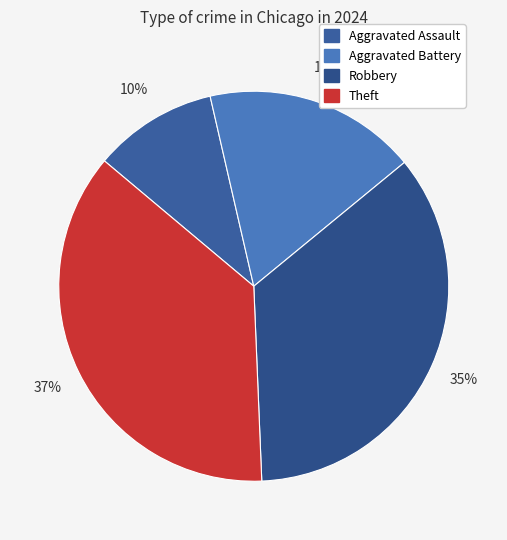

How much of the chart is everything except Aggravated Assault?

89.7%